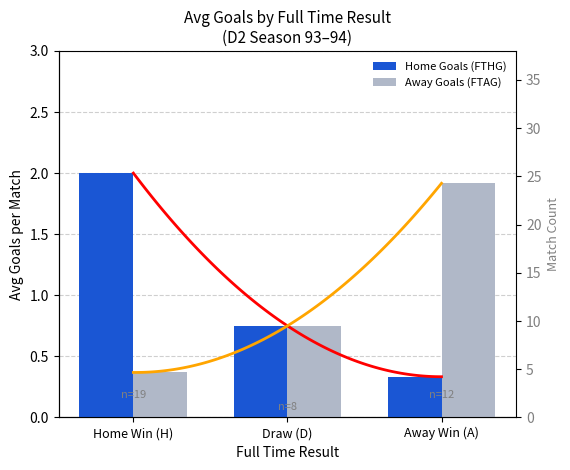

What is the minimum value for Away Goals (FTAG)?

0.4